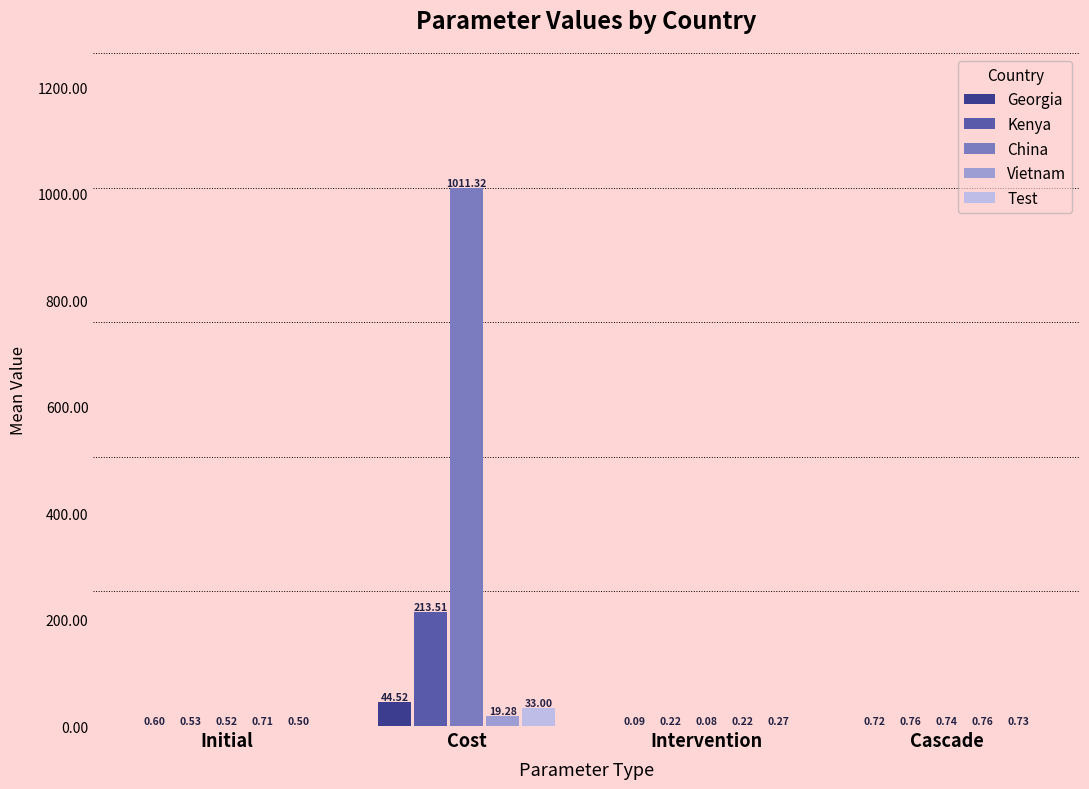

Is it true that Kenya equals 58.7 at Cost?

False